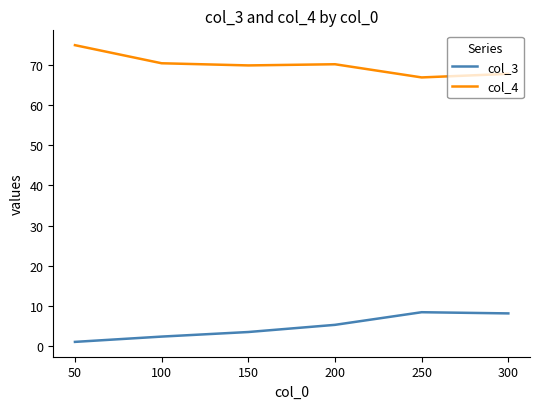

What are all the series names shown in the legend?

col_3, col_4